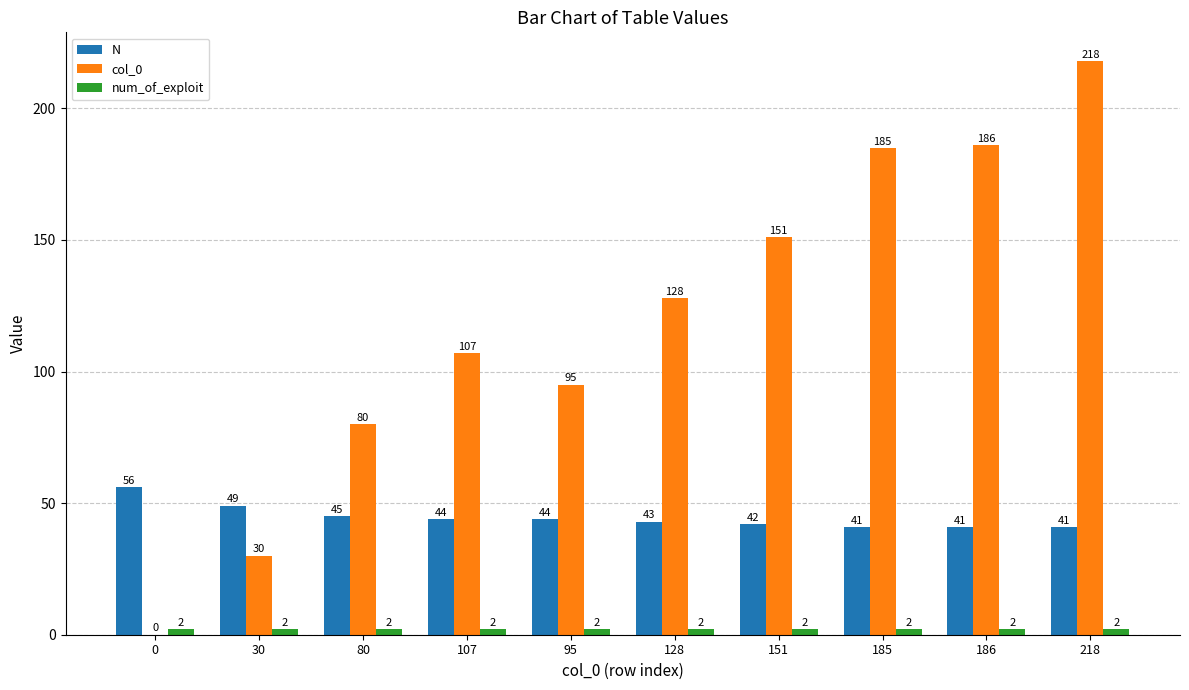

At which category is the sum across all series the highest?

218